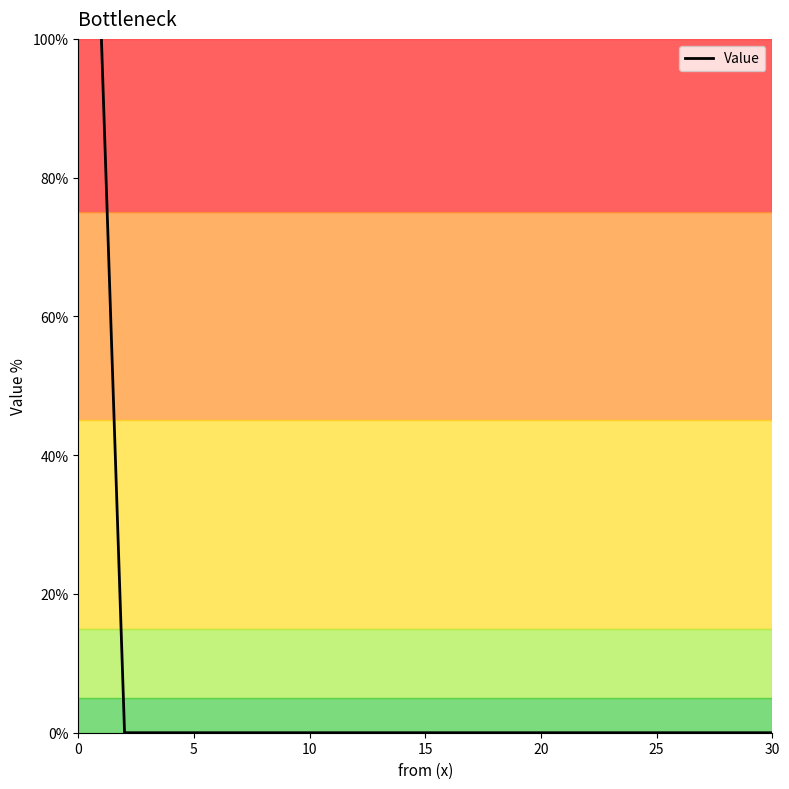

What is the difference between the maximum and minimum values?

100